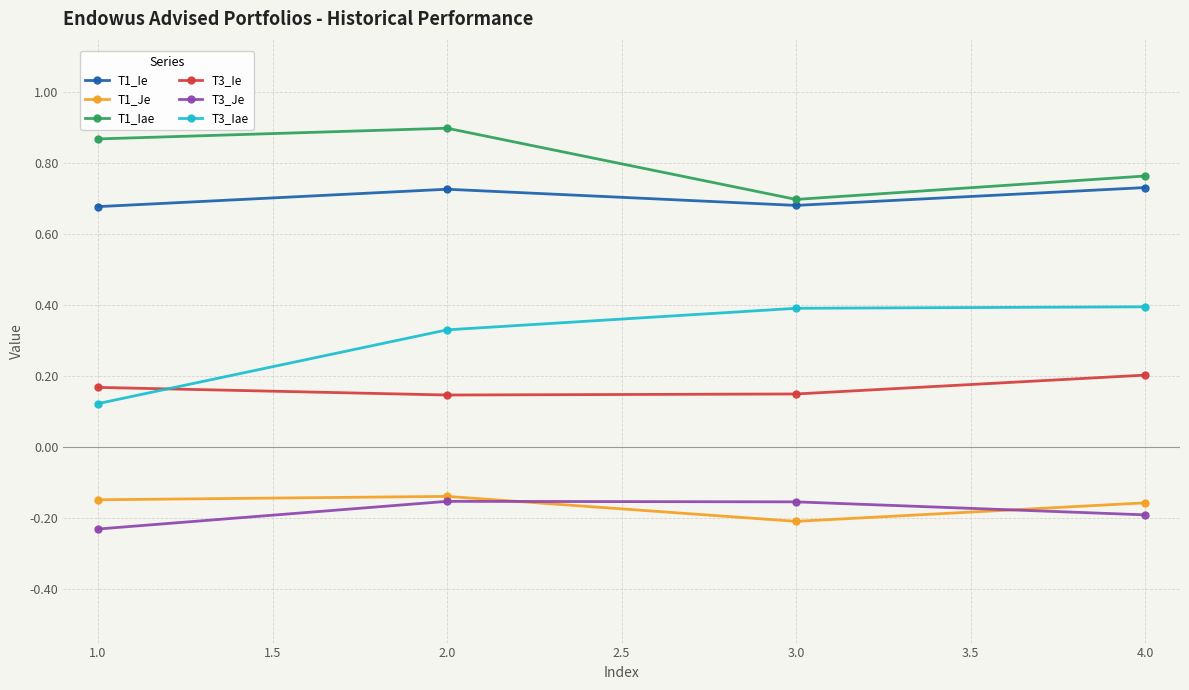

What is the label of the 3rd point from the left?

3.0